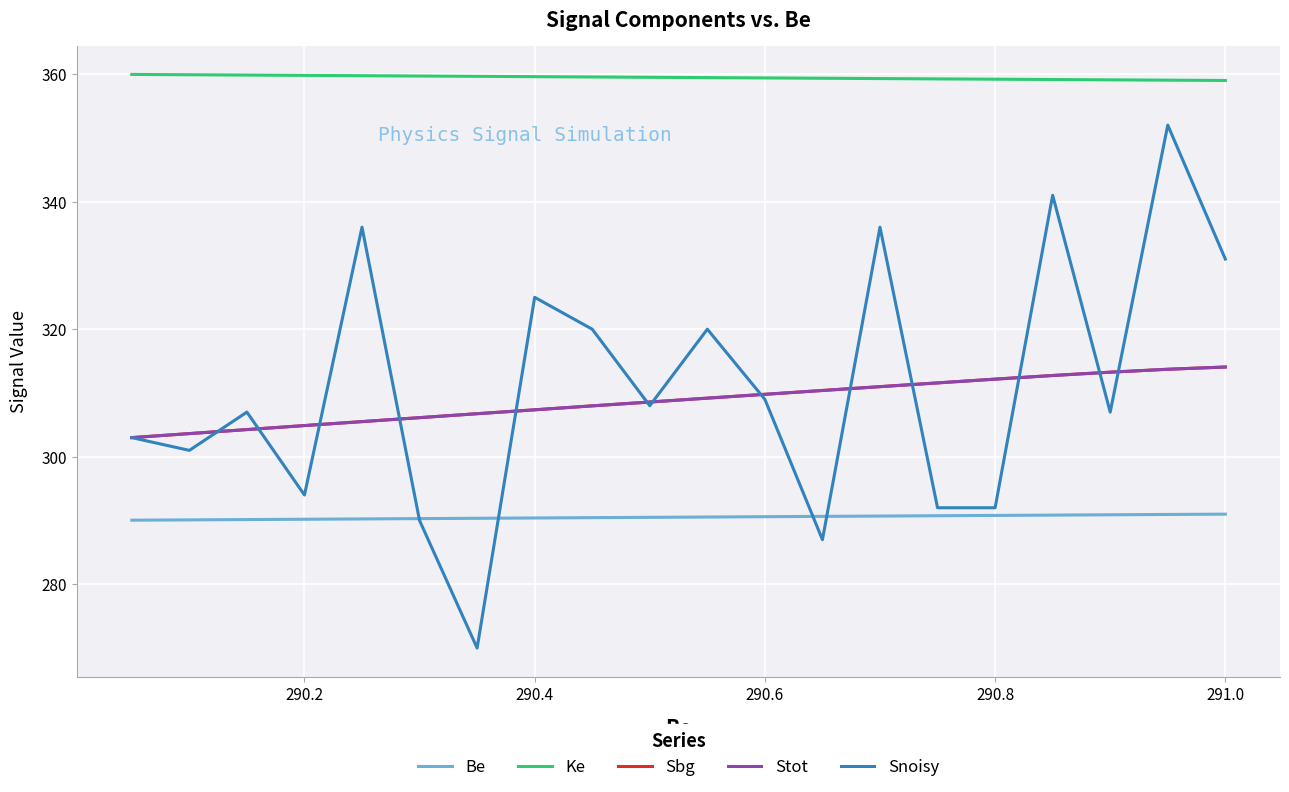

How many values in the Stot series exceed 309?

10